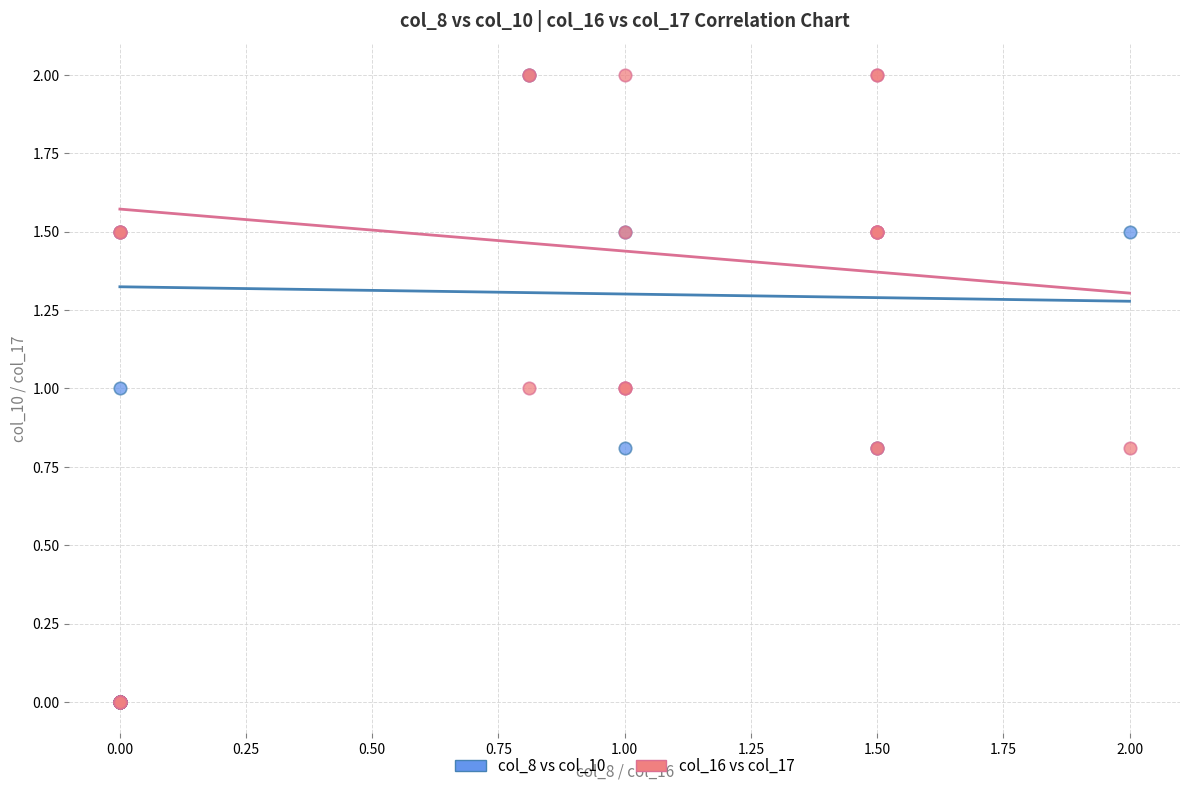

What are all the series names shown in the legend?

col_8 vs col_10, col_16 vs col_17